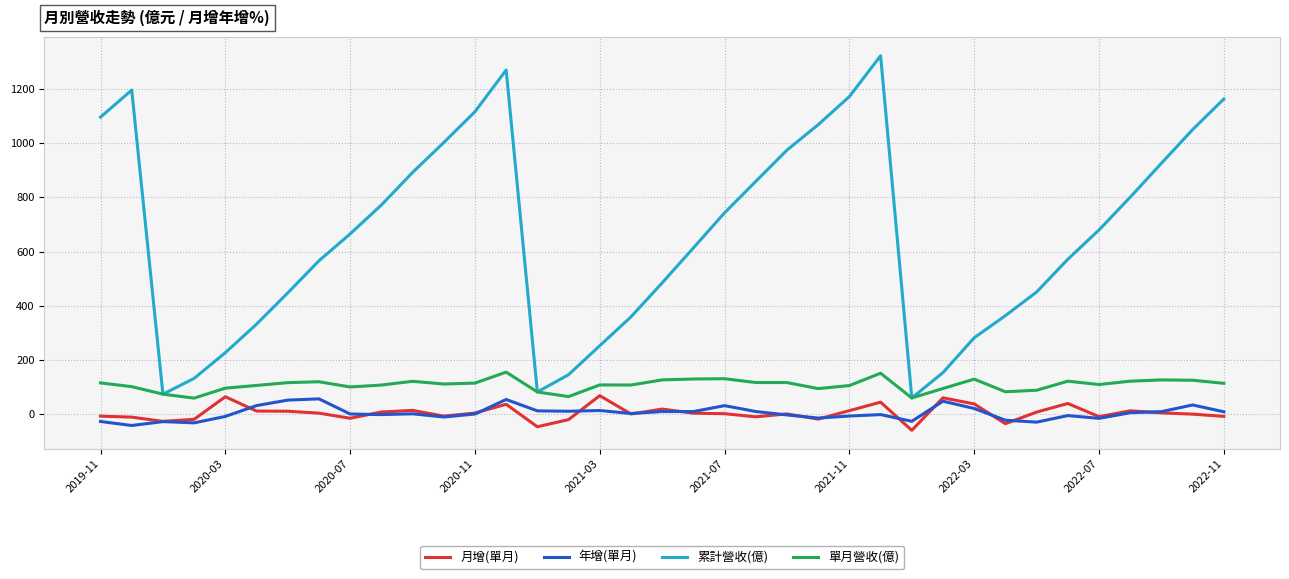

What is the greatest value displayed?

1324.0